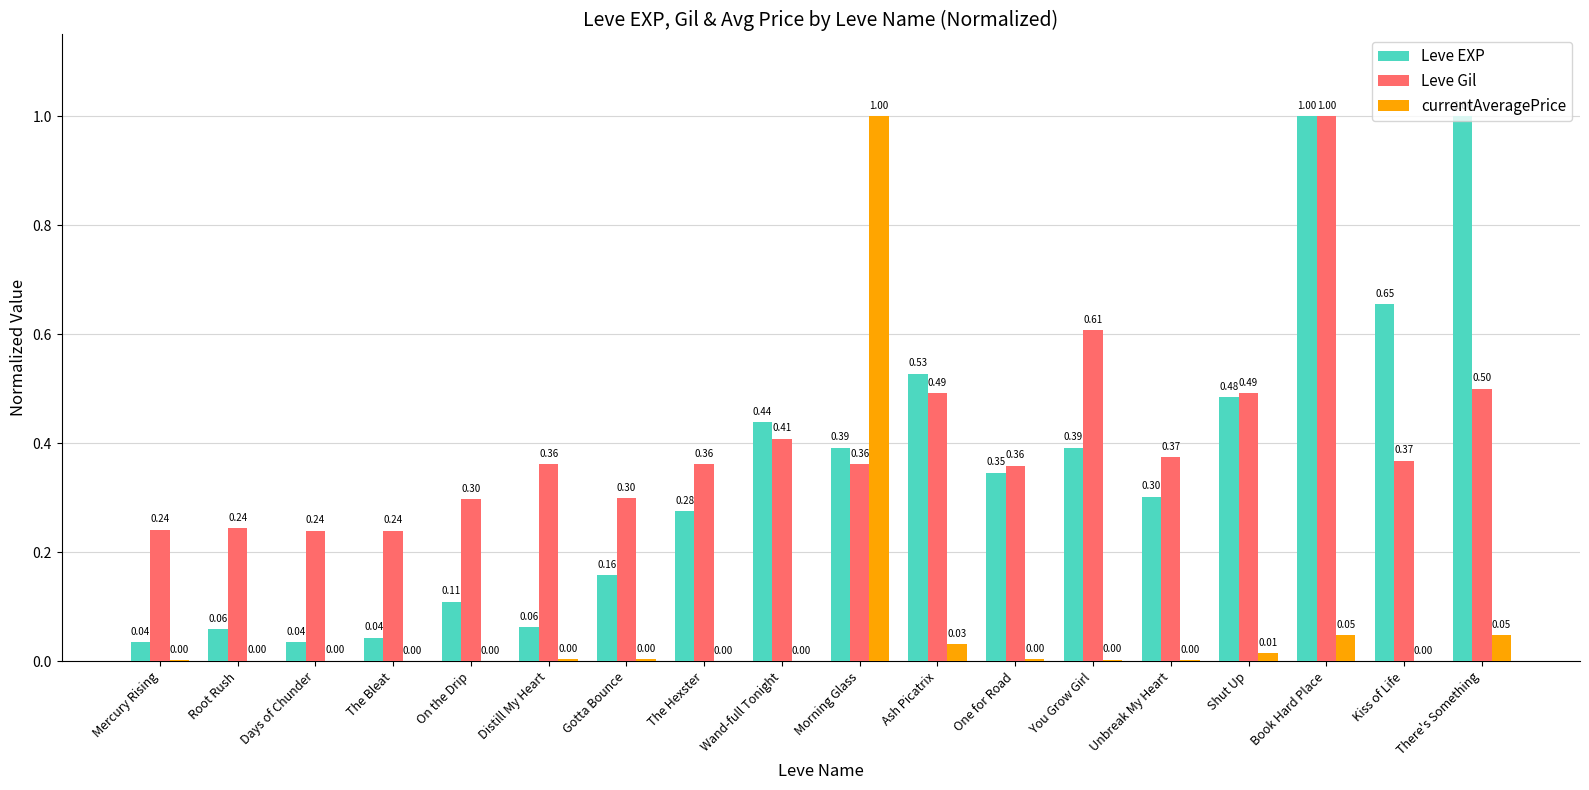

Which series changed the most between Morning Glass and Unbreak My Heart?

currentAveragePrice